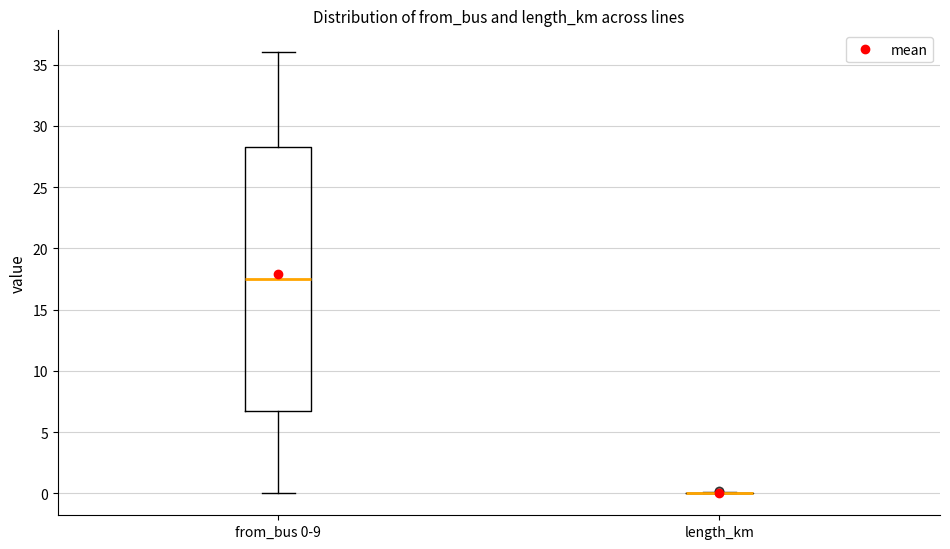

Reading left to right, read every box against the y-axis: the position of its median line, the range the box covers, and the ends of its whiskers. The values are not printed on the chart, so give them approximately, as read against the axis.

from_bus 0-9: median 17.5, box 7.0 to 28.5, whiskers 0.0 to 36.0
length_km: box collapsed to a line at 0.0, whiskers 0.0 to 0.0